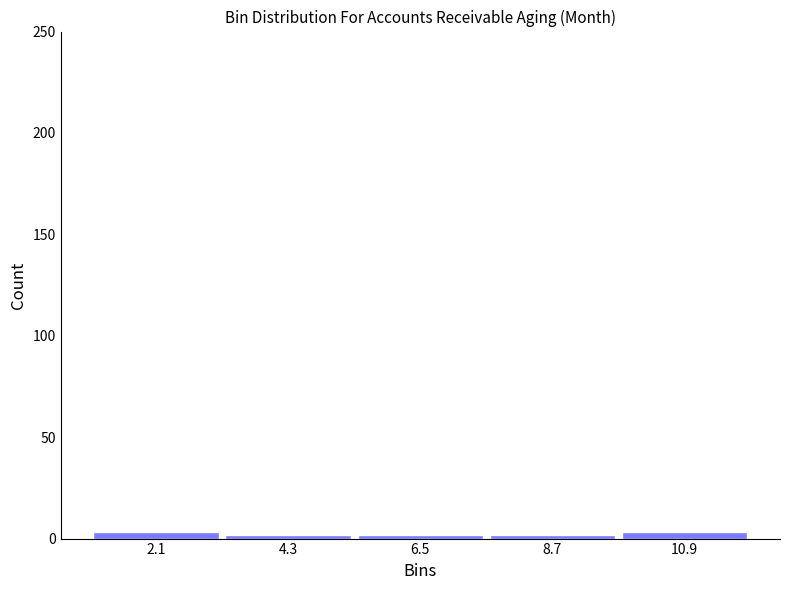

Reading left to right, transcribe this chart: for each bar, give the range it covers on the x-axis and its height. Neither the bar edges nor the heights are printed on the chart, so give them approximately, as read against the axes.

1.0 to 3.2: under 5
3.2 to 5.4: under 5
5.4 to 7.6: under 5
7.6 to 9.8: under 5
9.8 to 12.0: under 5